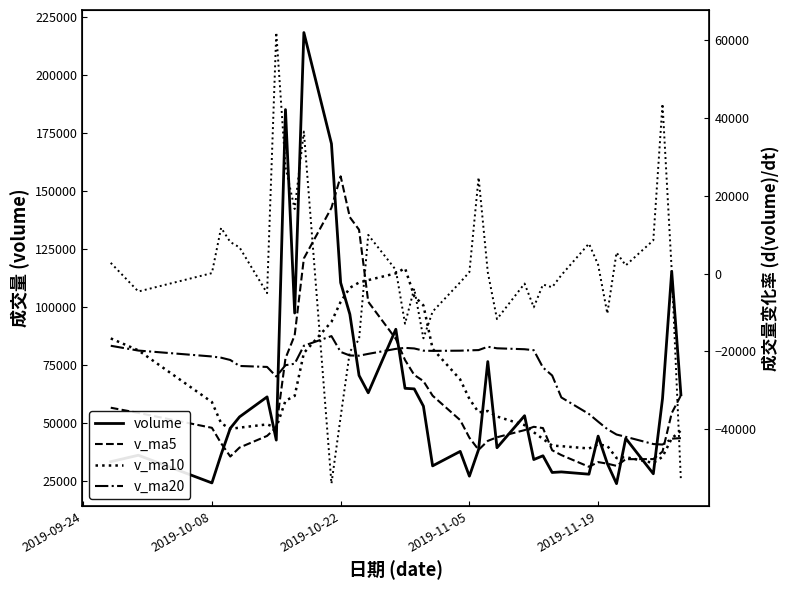

What is the maximum value shown in the chart?

218438.8